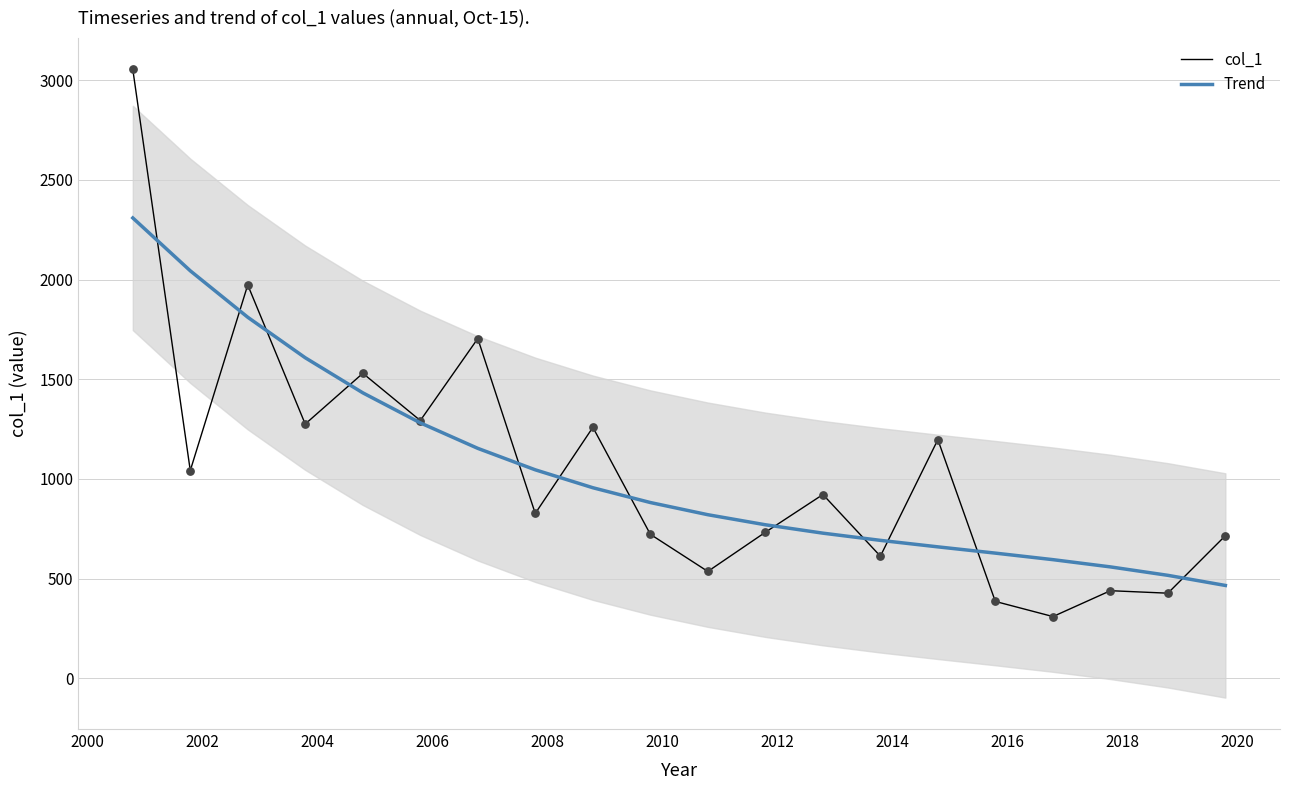

Which series has the largest total across all categories?

Trend